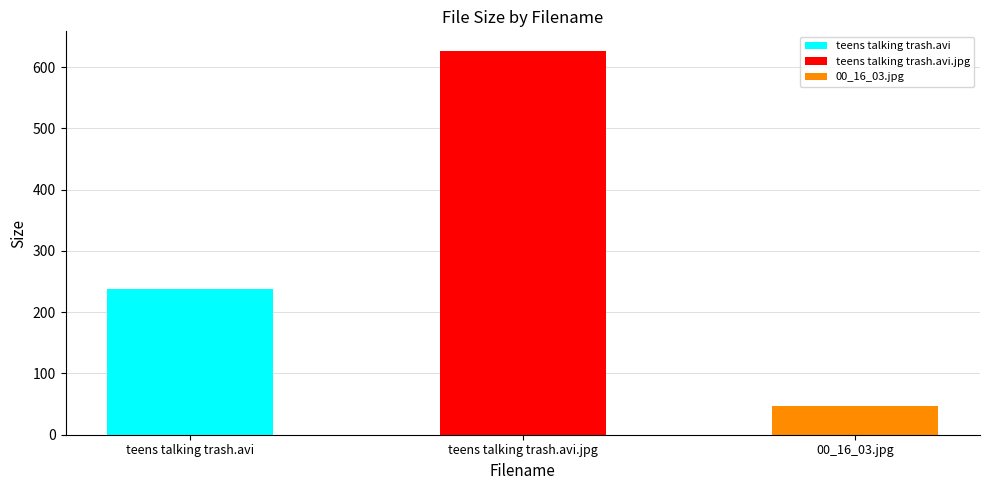

What is the label of the 3rd bar from the left?

00_16_03.jpg